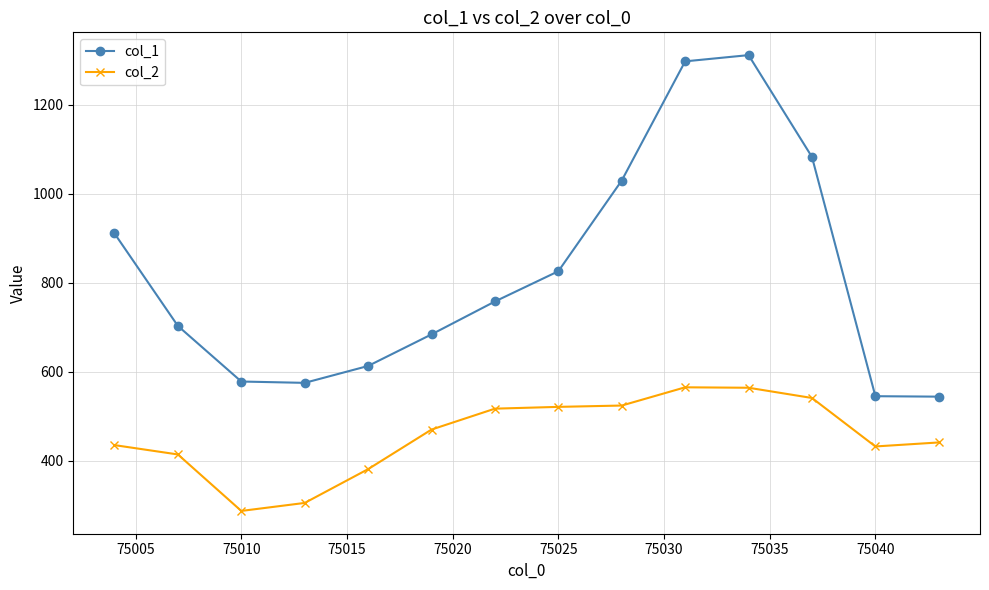

Which series has the largest total across all categories?

col_1